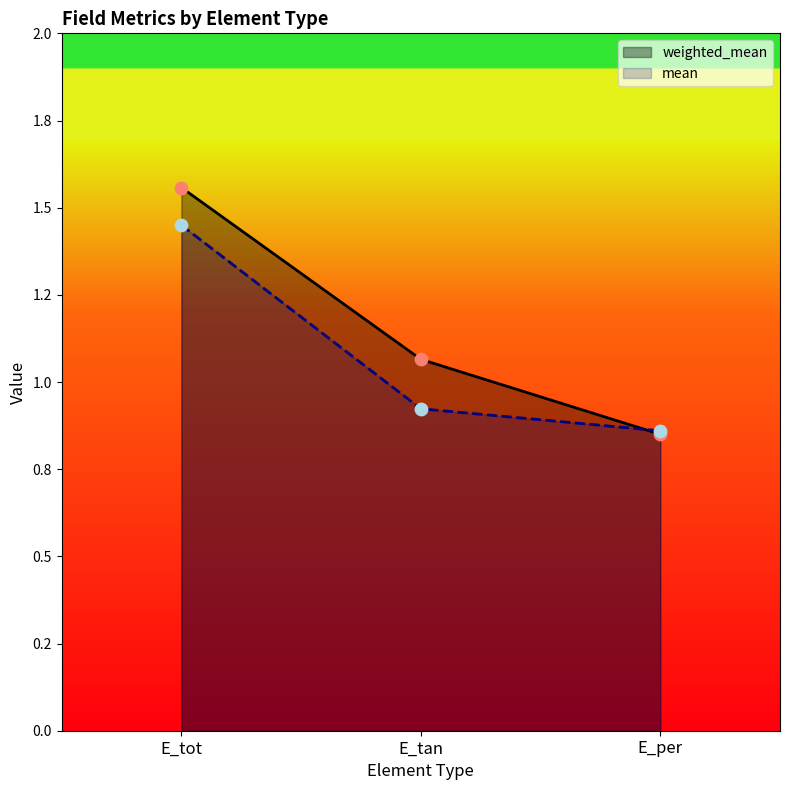

Which series has the largest Y range (max minus min)?

weighted_mean